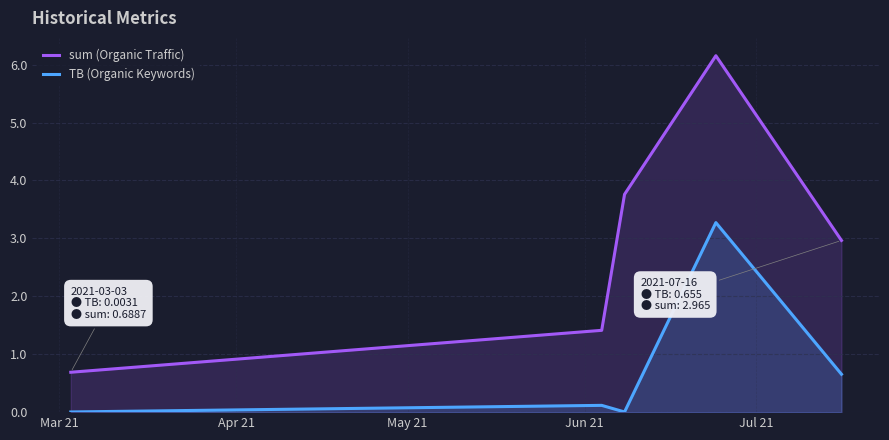

What is the lowest value of the sum (Organic Traffic) series?

0.7